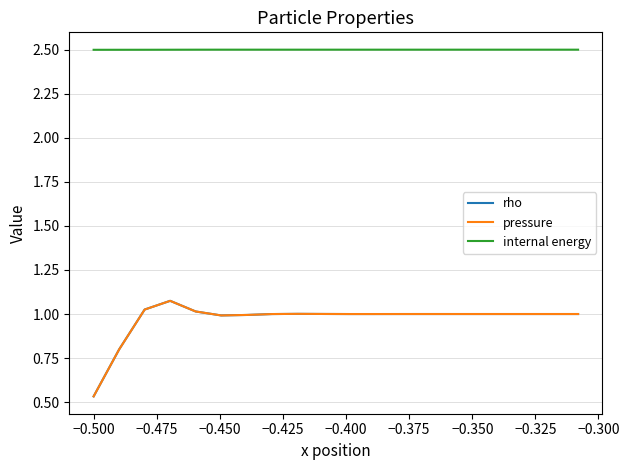

Which series has the widest spread of values?

pressure